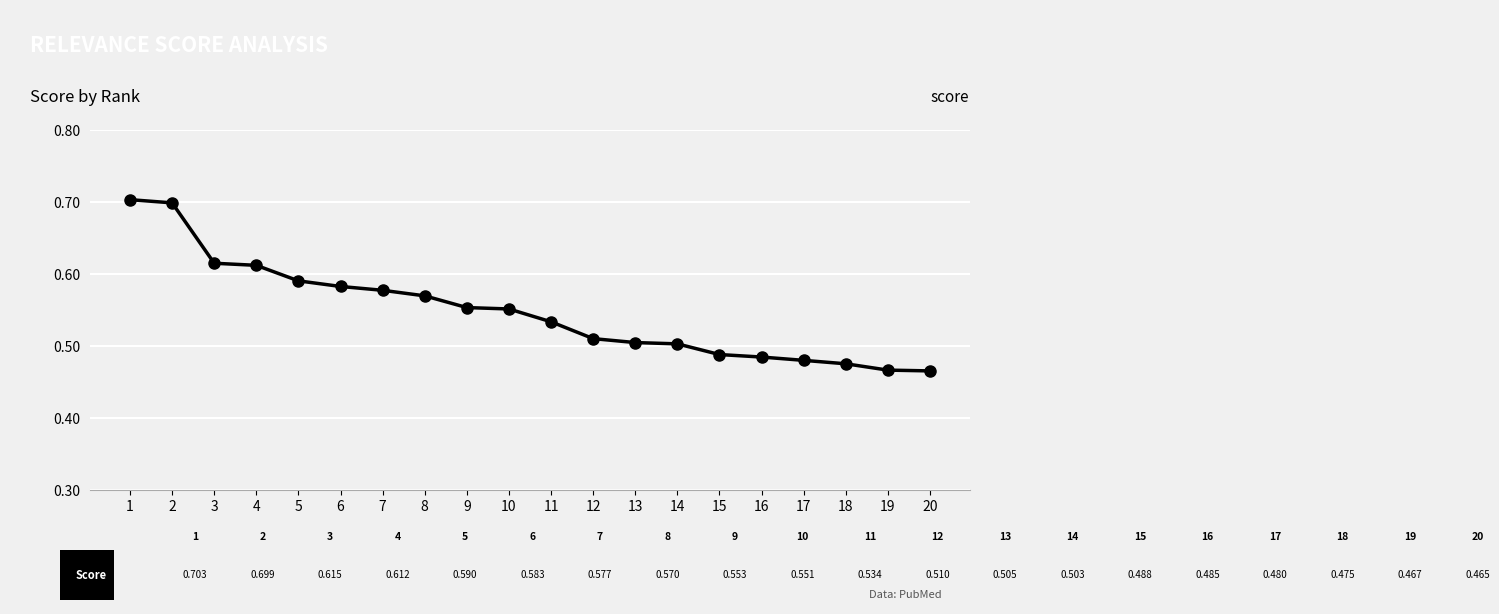

Between 12 and 16, which is larger?

12